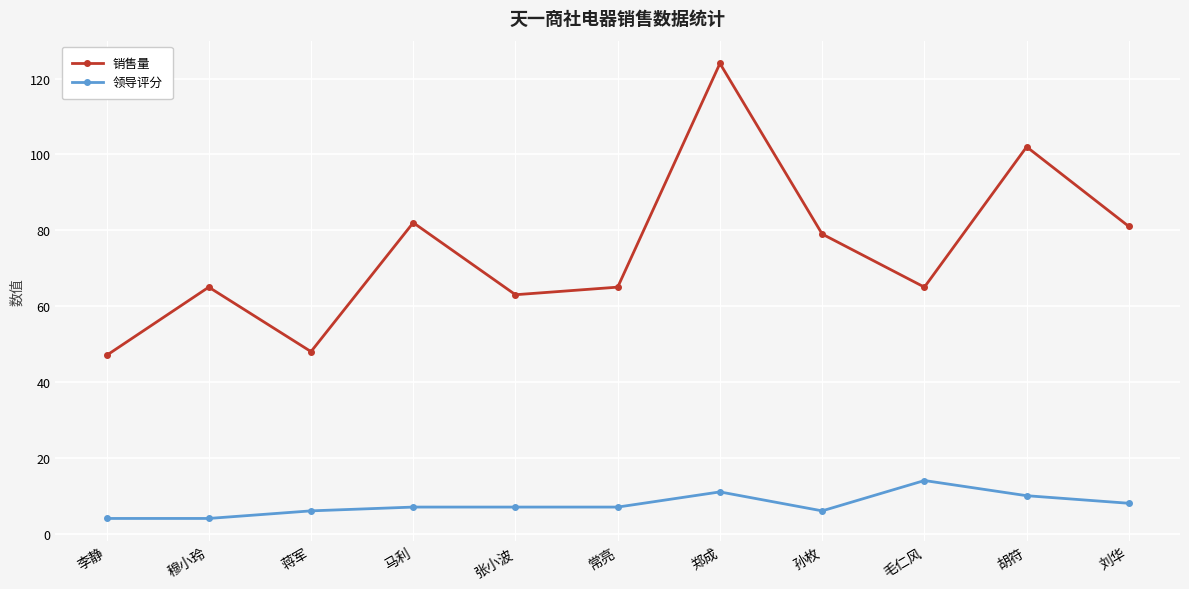

Reading left to right, transcribe all the data shown in this chart.

销售量: 47	65	48	82	63	65	124	79	65	102	81
领导评分: 4	4	6	7	7	7	11	6	14	10	8